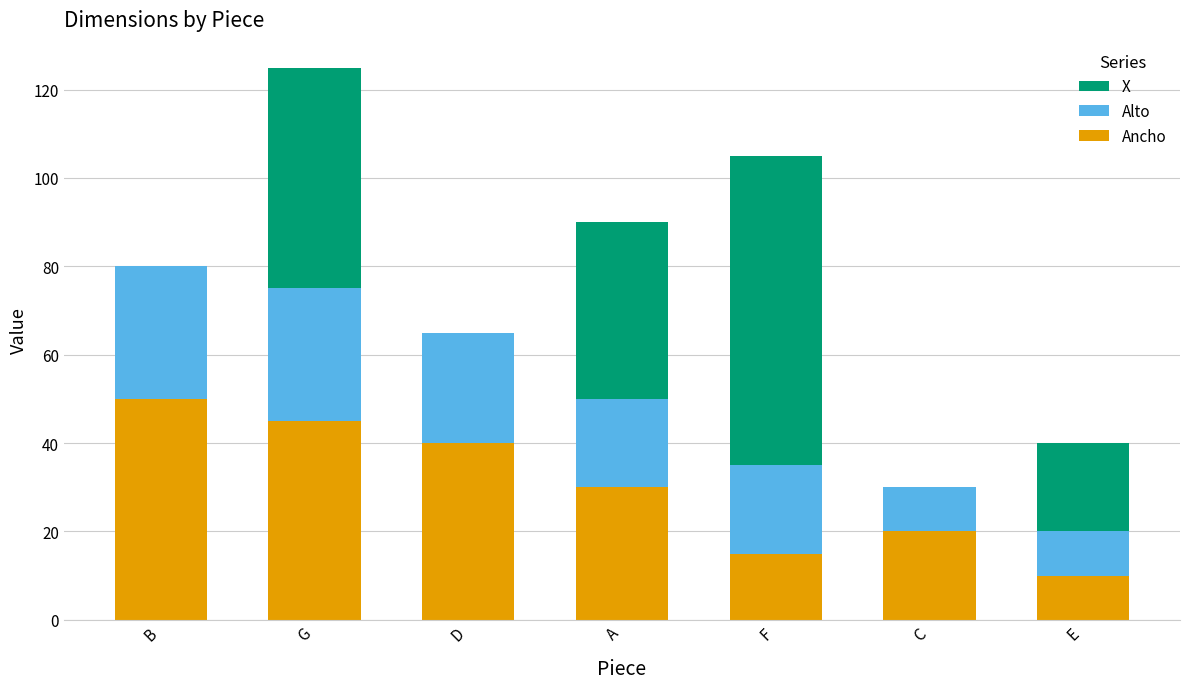

Reading right to left, transcribe the values for Ancho.

E=10	C=20	F=15	A=30	D=40	G=45	B=50